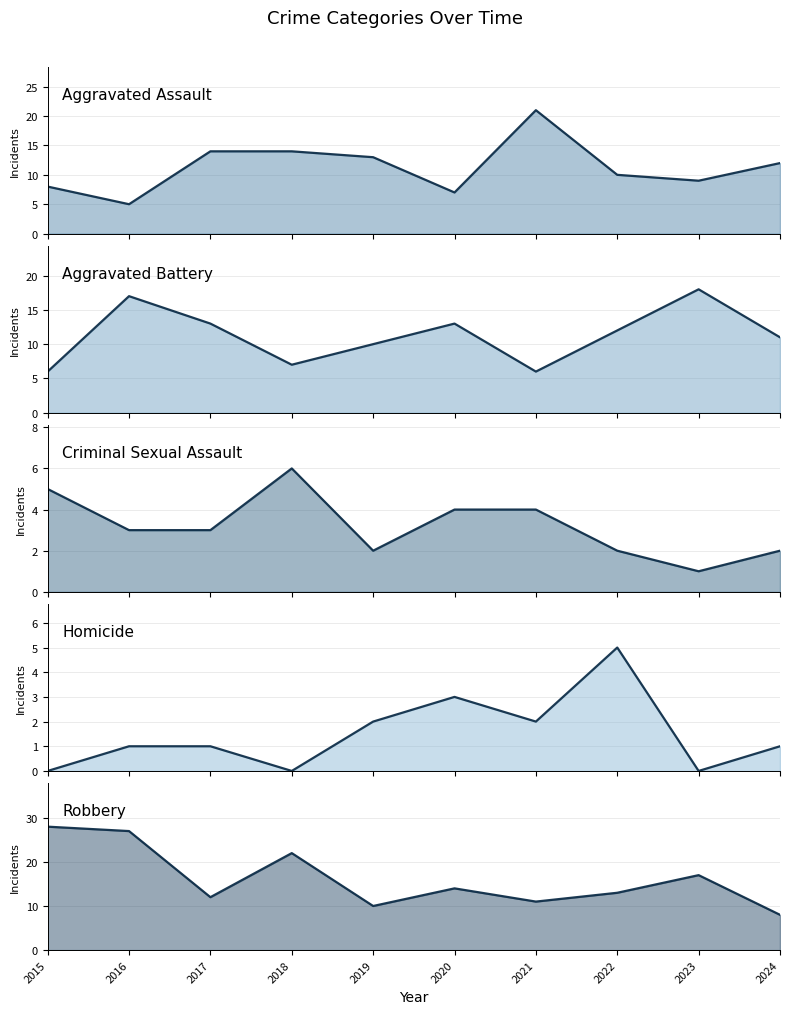

Which series has the largest total across all categories?

Robbery (line)